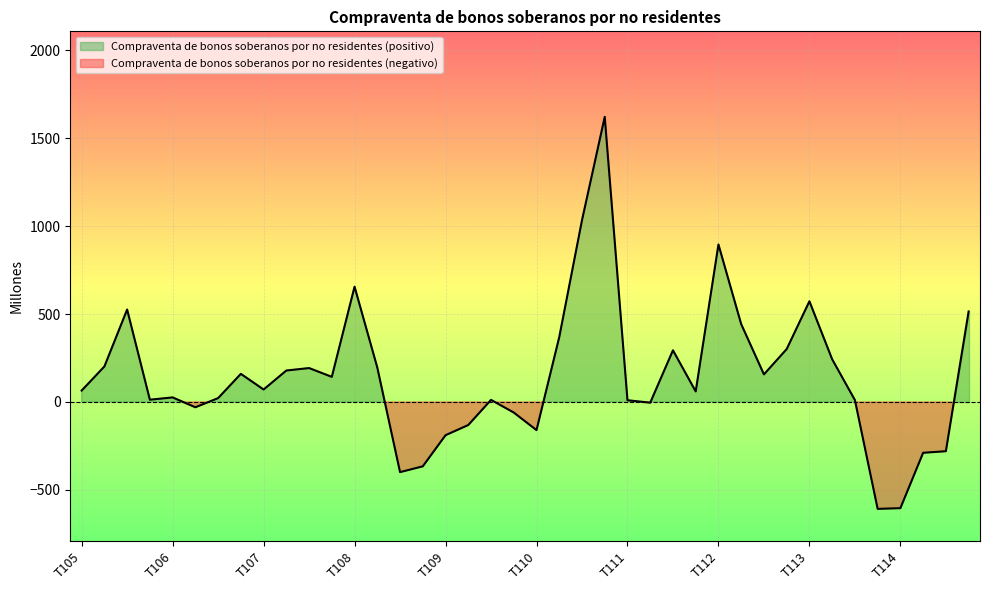

How many lines are shown in the chart?

1